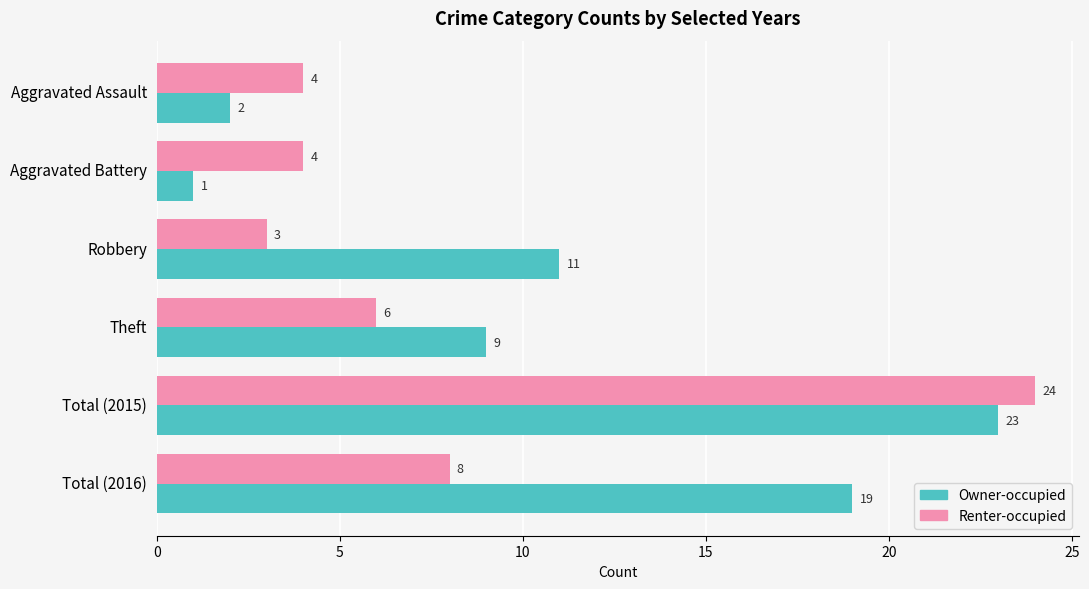

What is the minimum value shown in the chart?

1